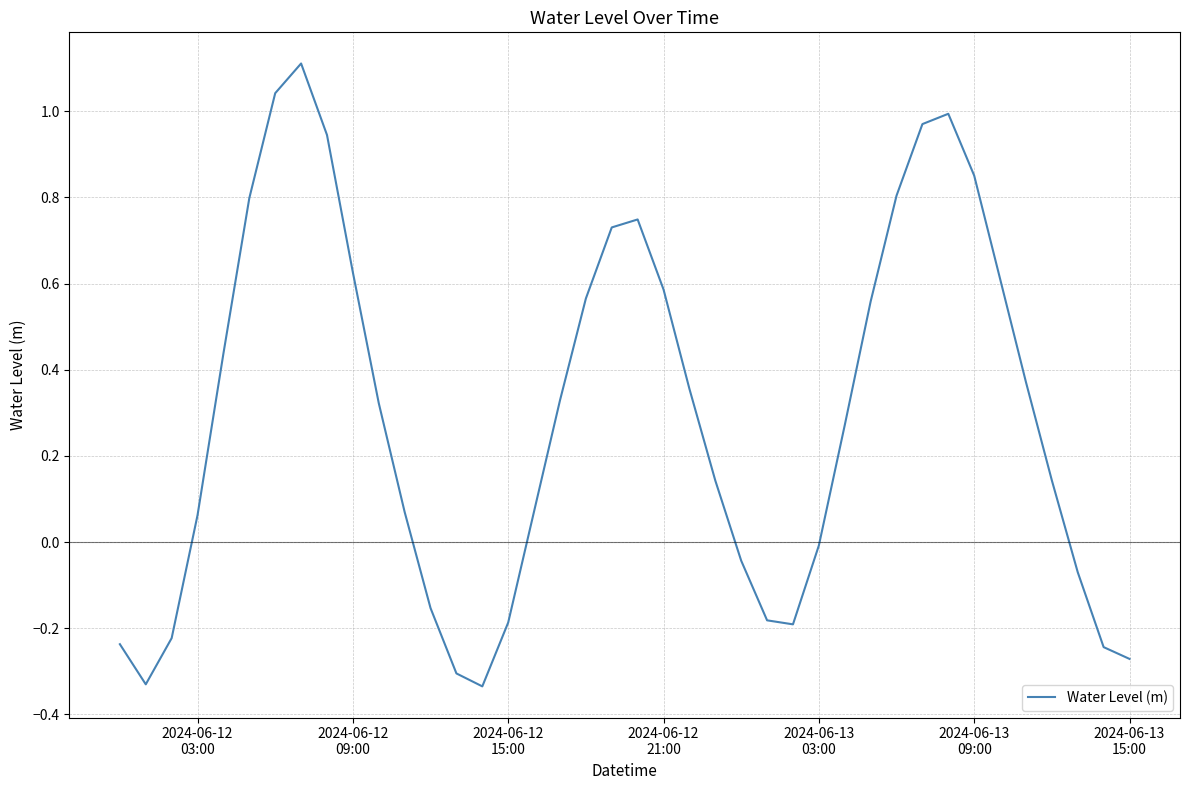

What is the greatest value displayed?

1.1